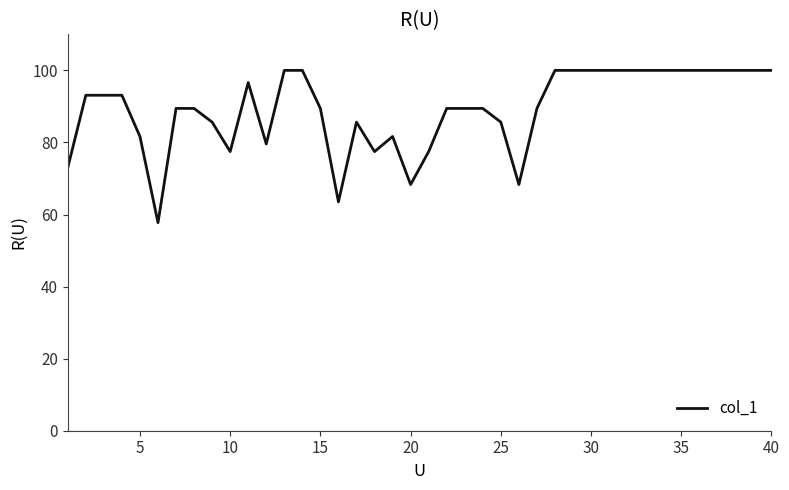

What is the smallest value displayed?

57.7